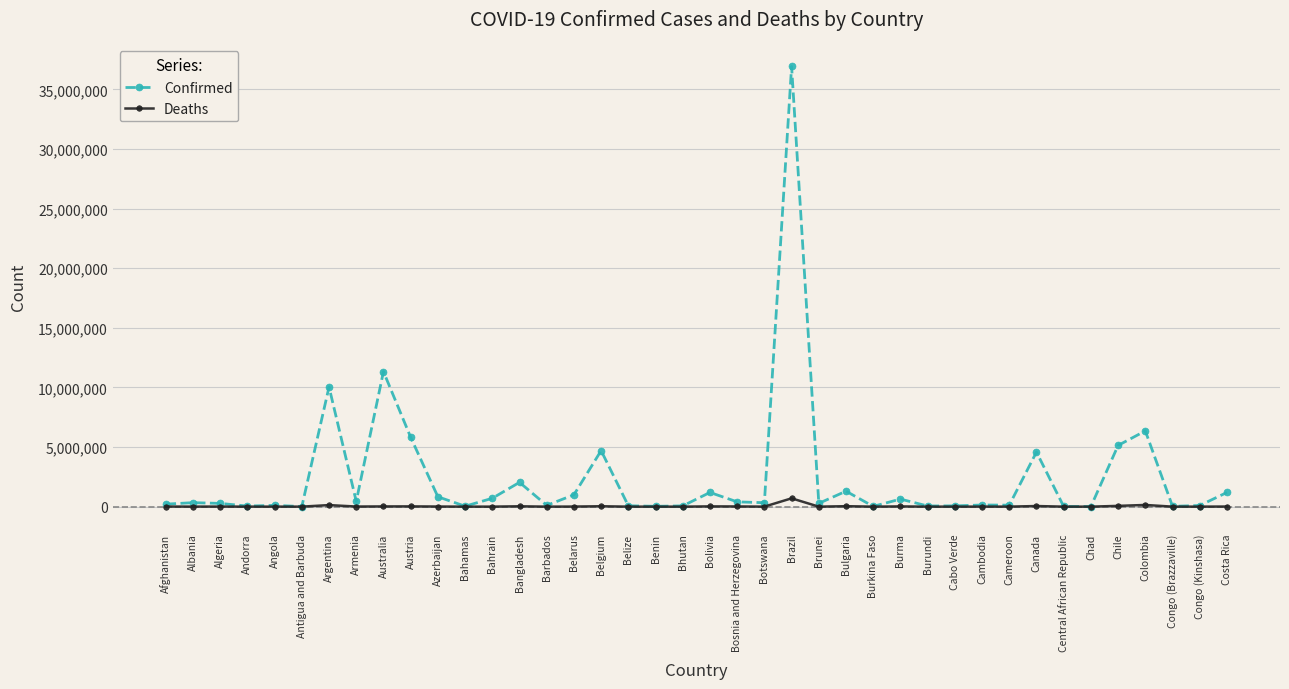

Which series has the largest total across all categories?

Confirmed